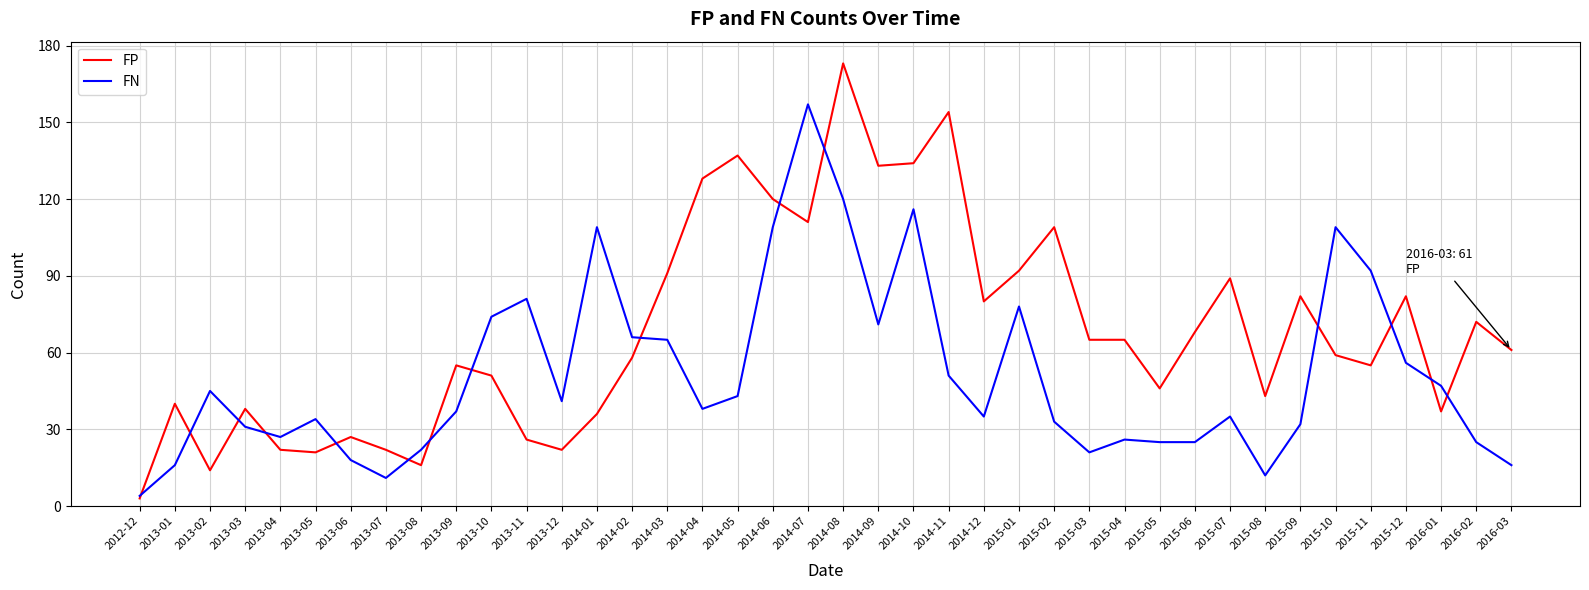

True or false: FN has more than 0 points higher than both neighbors.

True